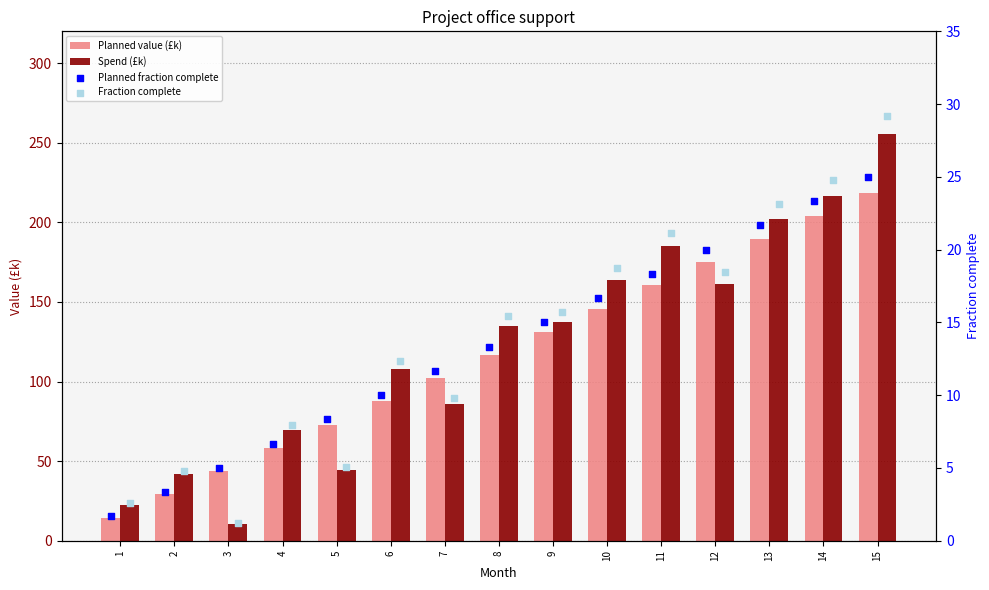

Which series has the largest total across all categories?

Spend (£k)